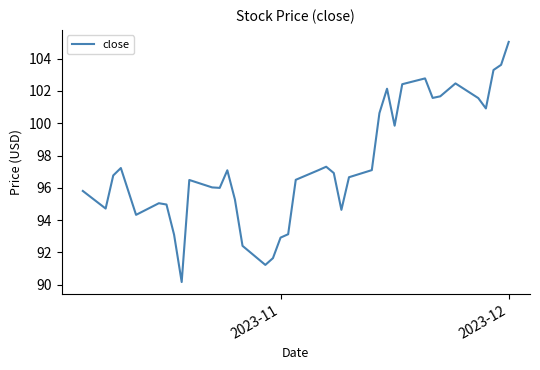

What is the greatest value displayed?

105.0